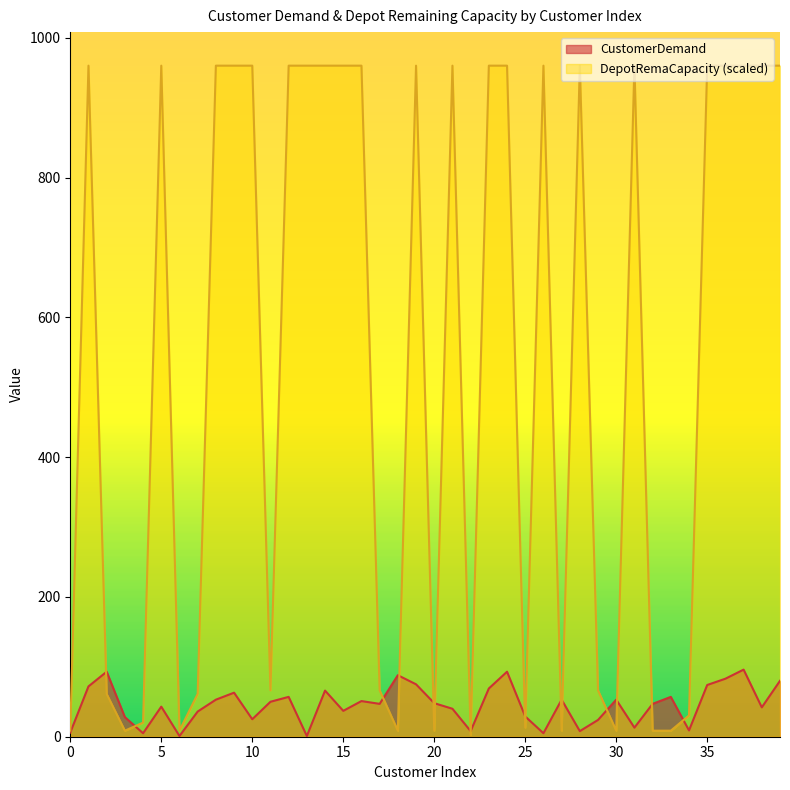

The DepotRemaCapacity series shows 3.9 at 6. True or false?

False